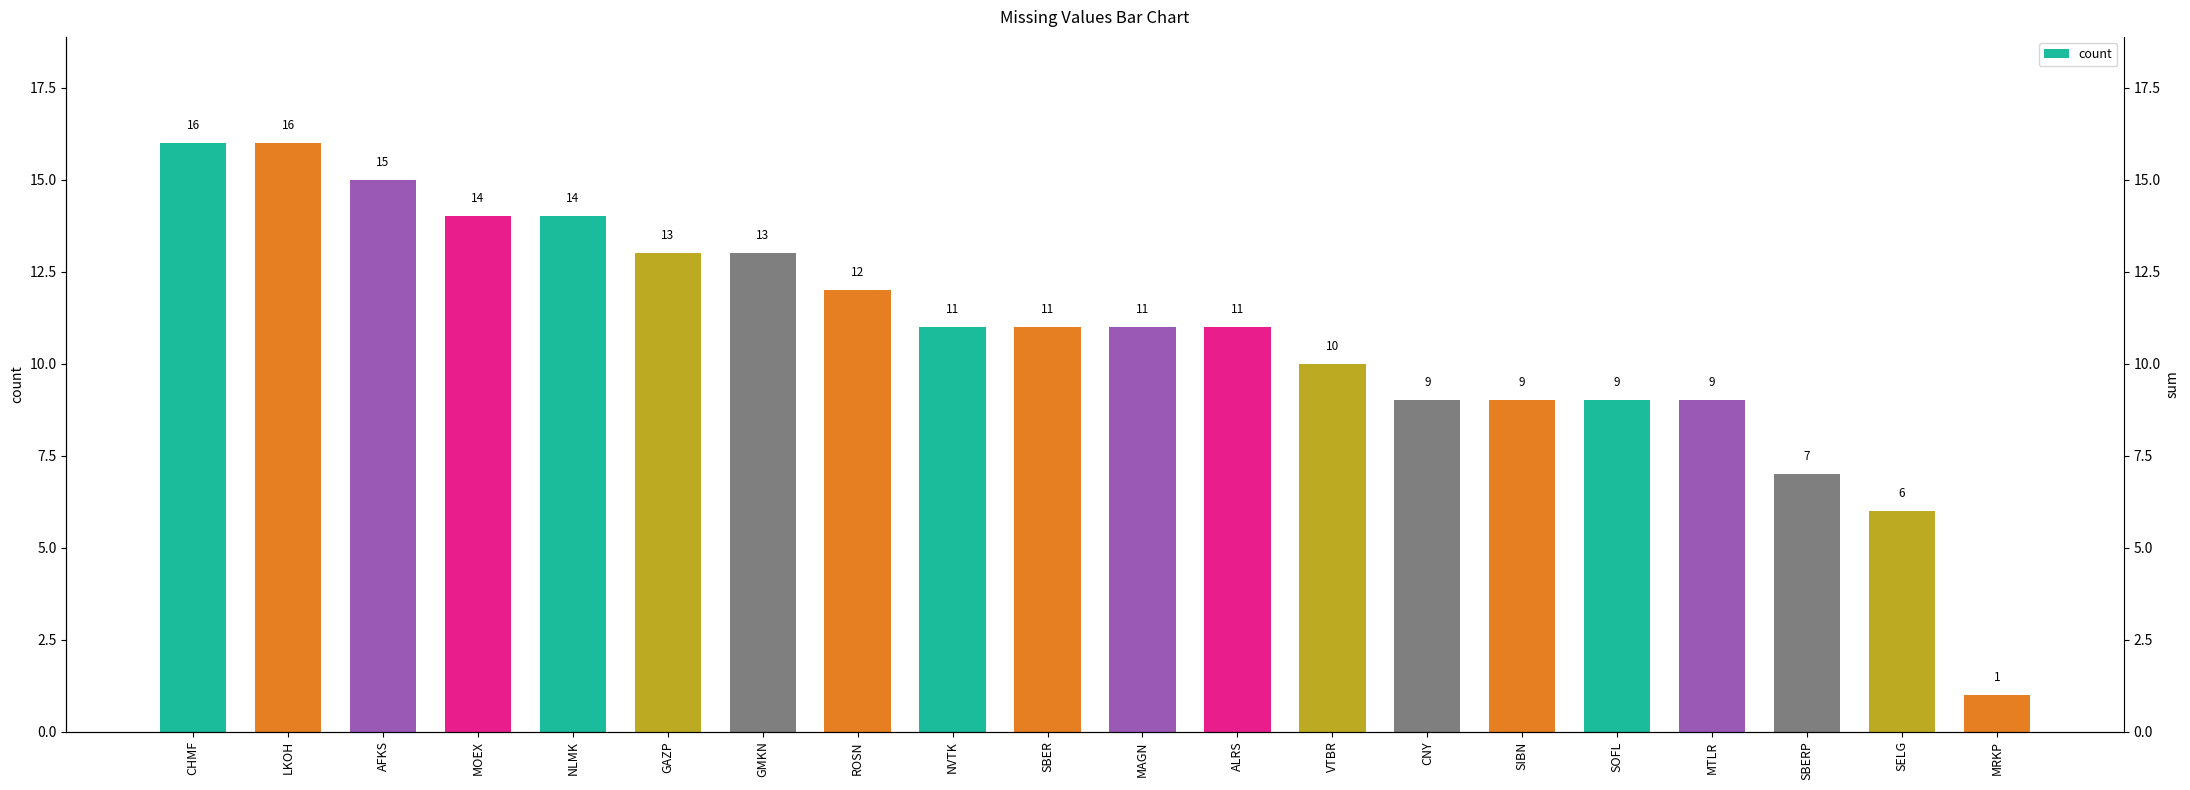

Reading left to right, list all the values displayed in this chart.

CHMF=16	LKOH=16	AFKS=15	MOEX=14	NLMK=14	GAZP=13	GMKN=13	ROSN=12	NVTK=11	SBER=11	MAGN=11	ALRS=11	VTBR=10	CNY=9	SIBN=9	SOFL=9	MTLR=9	SBERP=7	SELG=6	MRKP=1